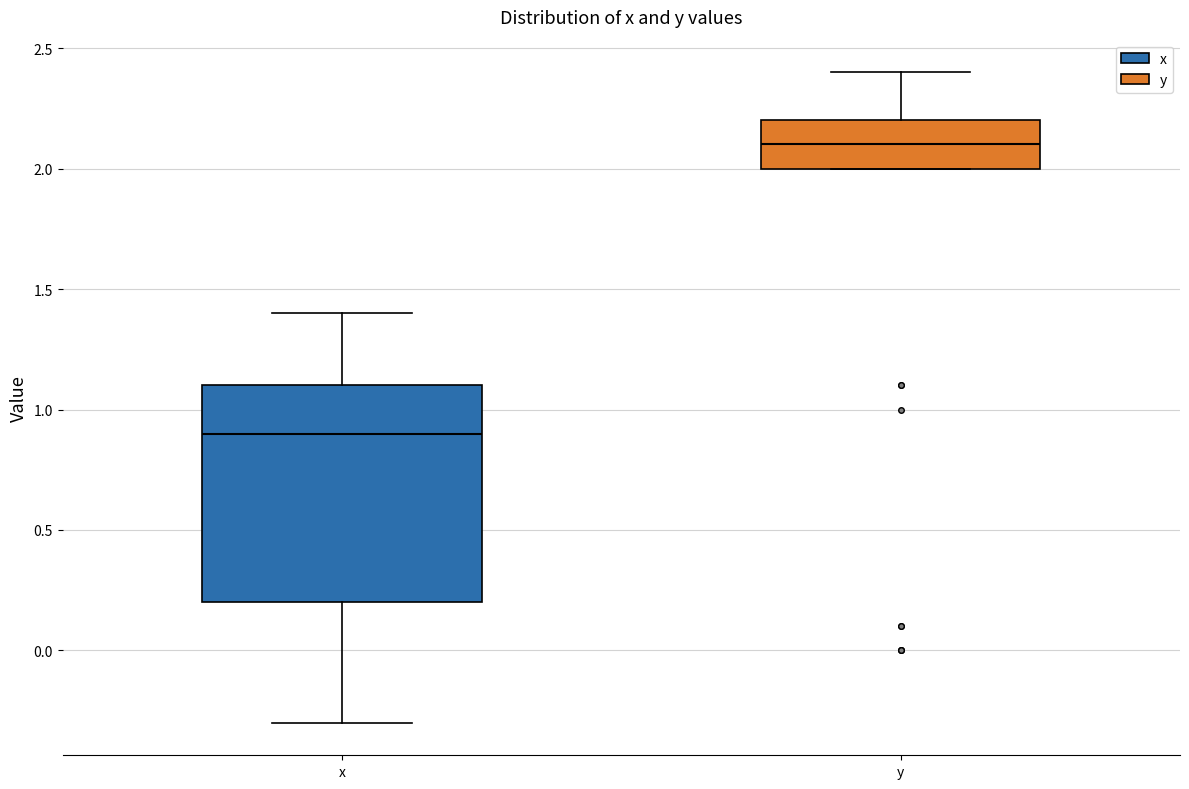

Which box is the tallest, from its lower edge to its upper edge?

x